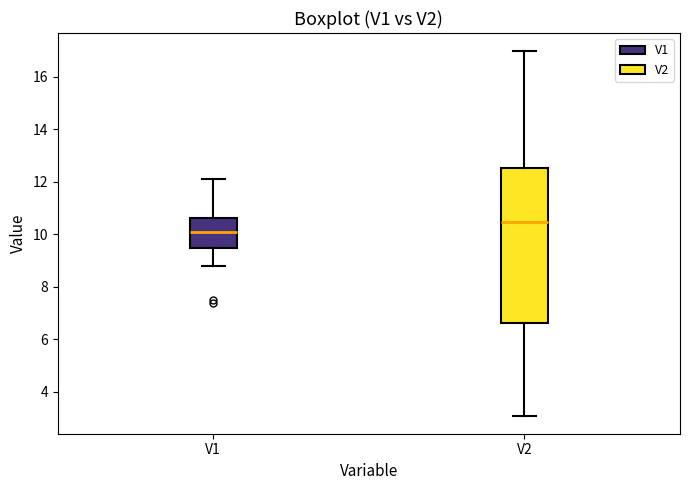

Where is the upper edge of the box for V1 on the y-axis? The values are not printed on the chart, so give them approximately, as read against the axis.

10.6